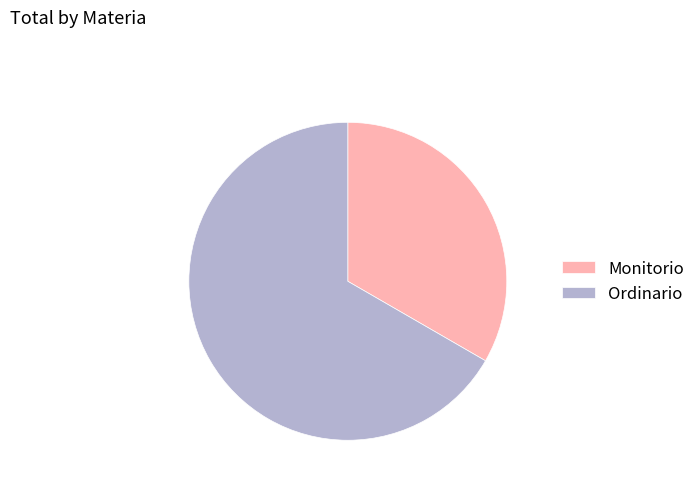

How many slices are in this pie chart?

2